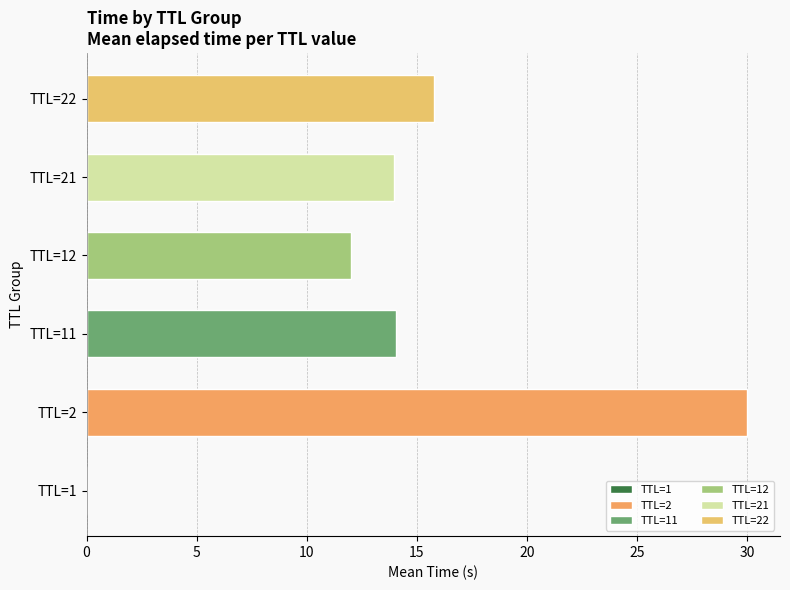

What is the maximum value shown in the chart?

30.0